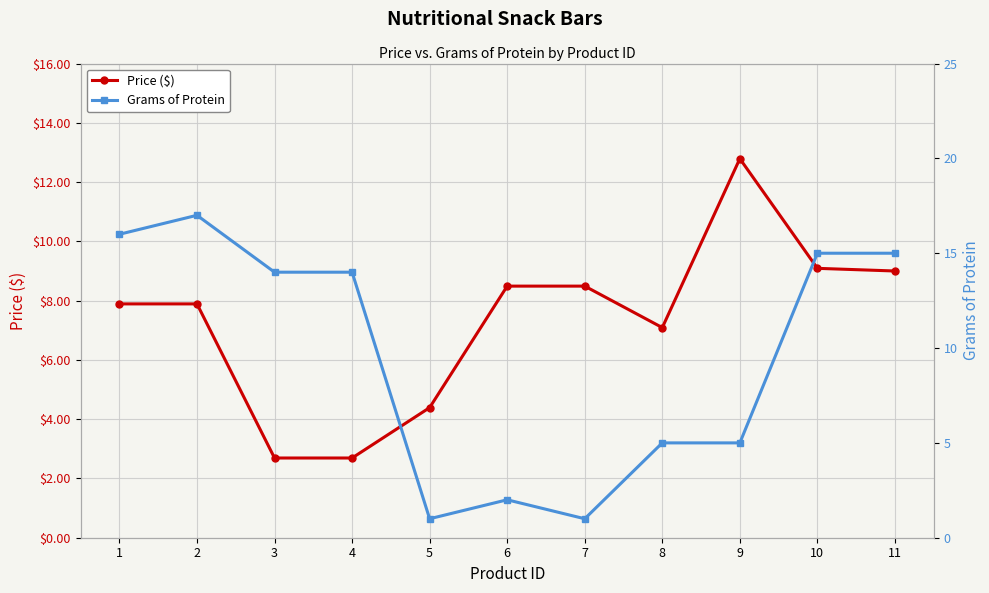

List the labels in order of Grams of Protein value, smallest first.

5, 7, 6, 8, 9, 3, 4, 10, 11, 1, 2